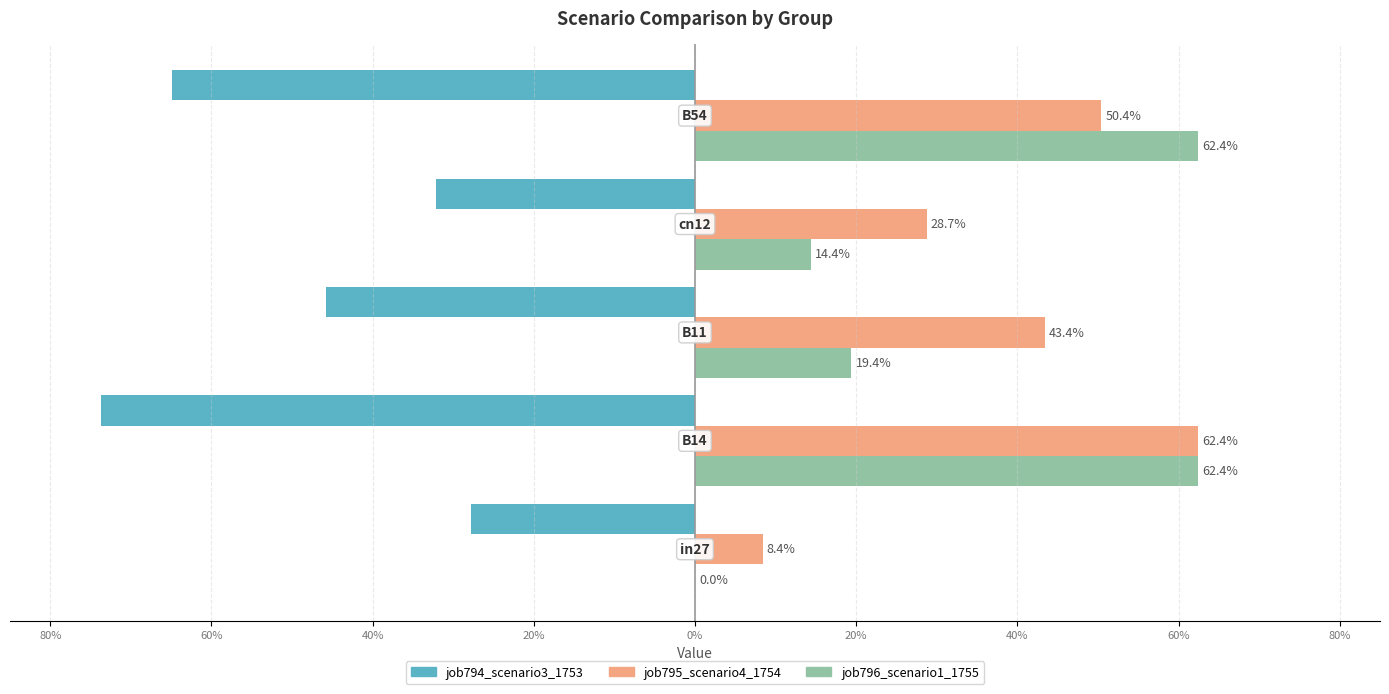

What is the value of the job795_scenario4_1754 bar at the 4th from the left?

0.3